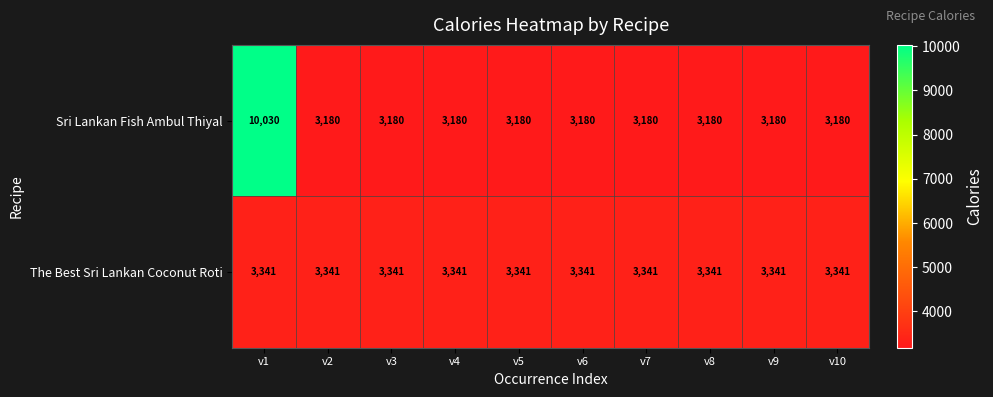

Is it true that Sri Lankan Fish Ambul Thiyal equals 15224 at v1?

False